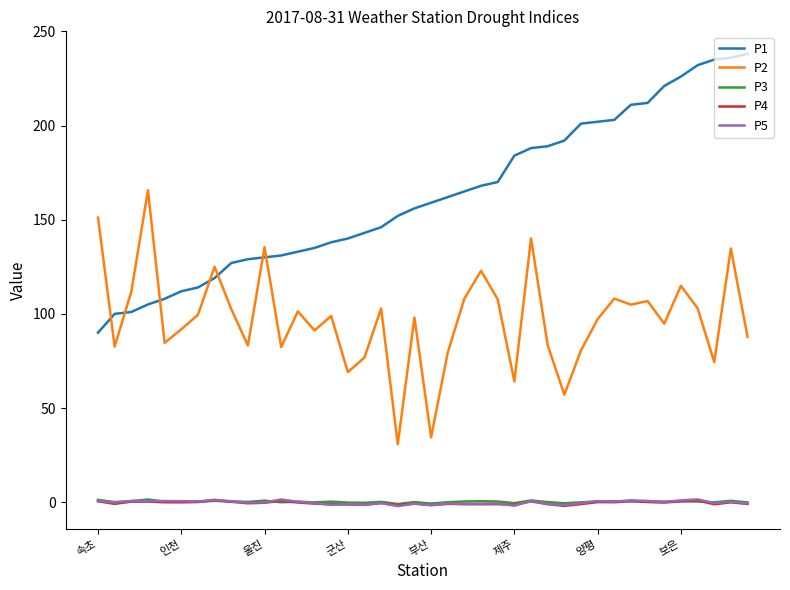

Which series has the largest total across all categories?

P1